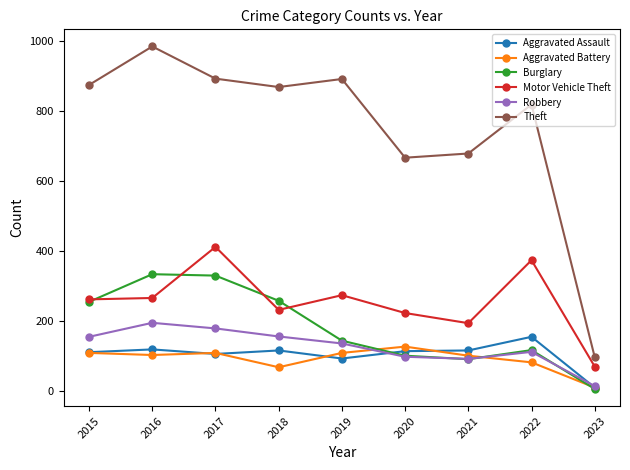

True or false: Burglary and Theft intersect in this chart.

False